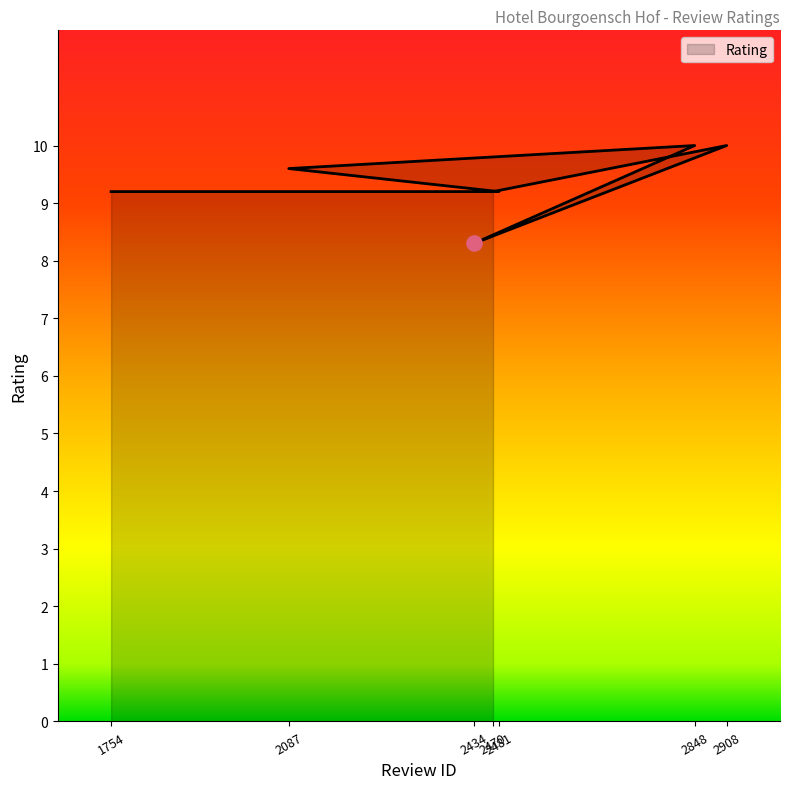

What is the ratio of the value at 2481 to the value at 2908?

0.9